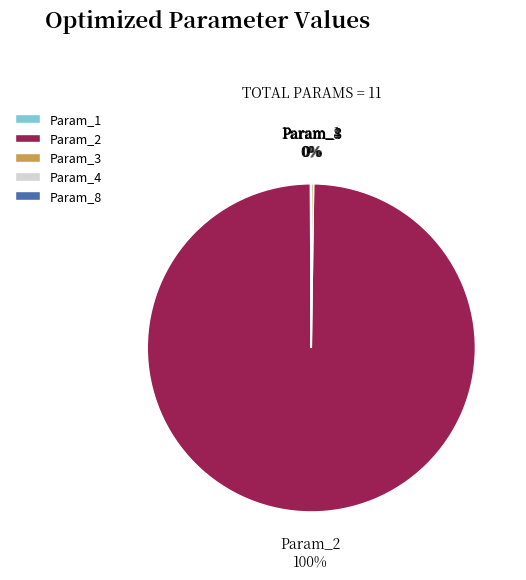

To the nearest percent, what is the difference between the largest and smallest slice percentages?

100%